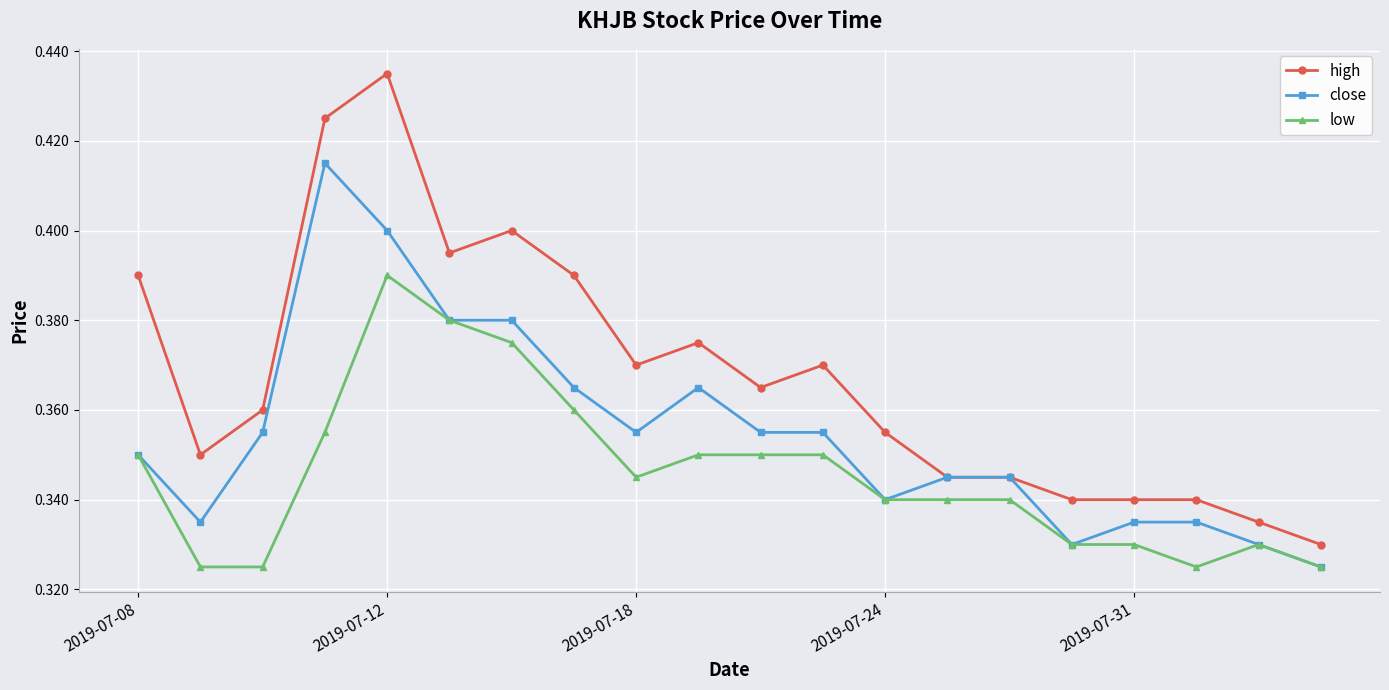

How many low values are between 0 and 1?

20